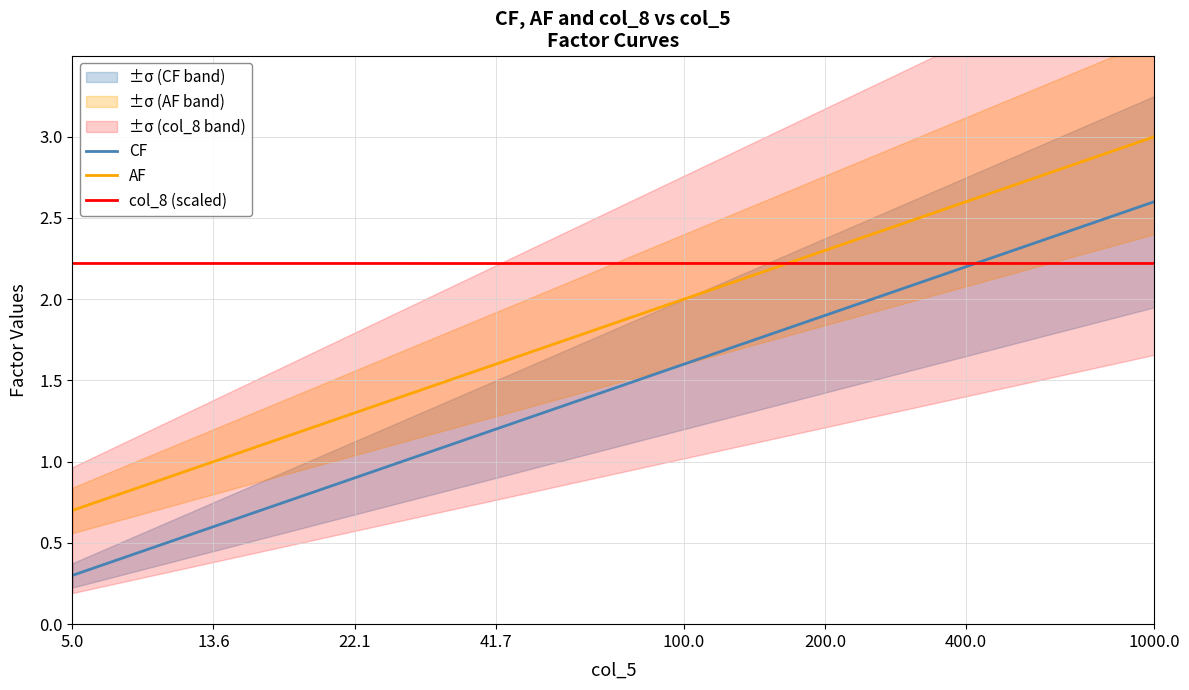

Rank the series by their maximum value, from lowest to highest.

col_8 (scaled), CF, AF